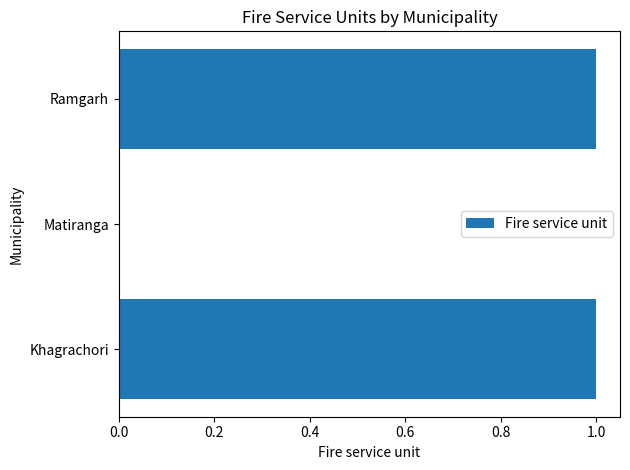

Which has a higher value, Matiranga or Ramgarh?

Ramgarh